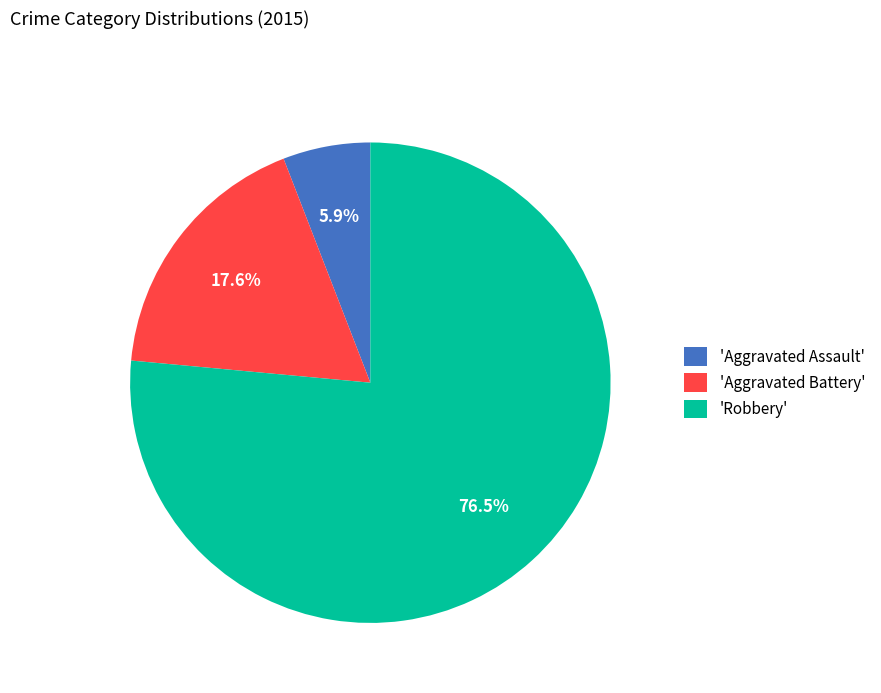

Between 'Robbery' and 'Aggravated Battery', which is larger?

'Robbery'